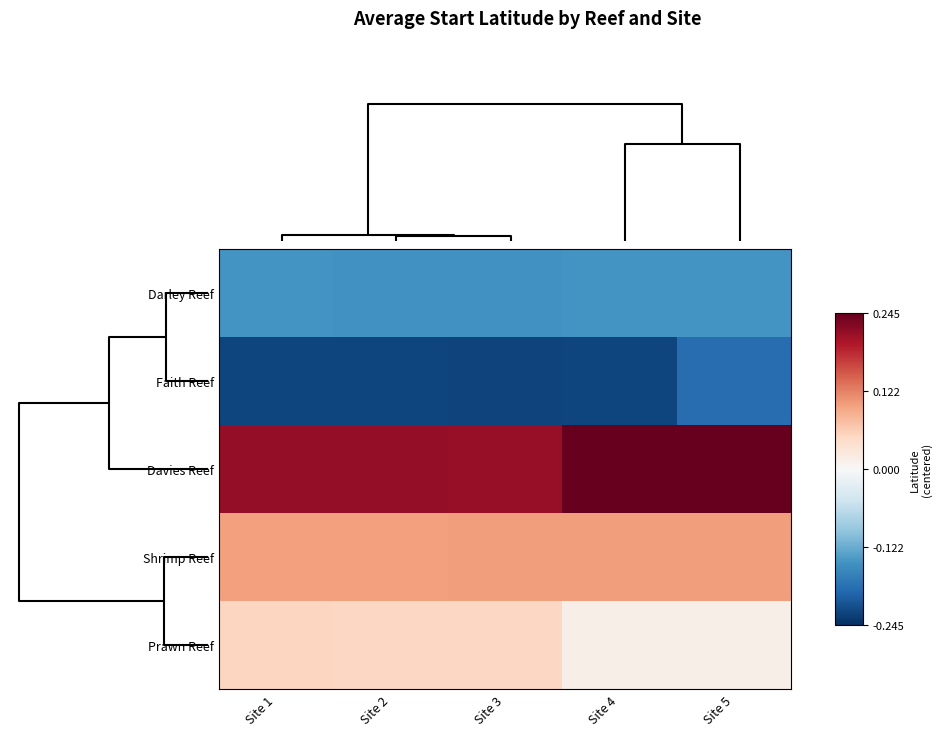

Which series has the largest range (max minus min)?

Faith Reef